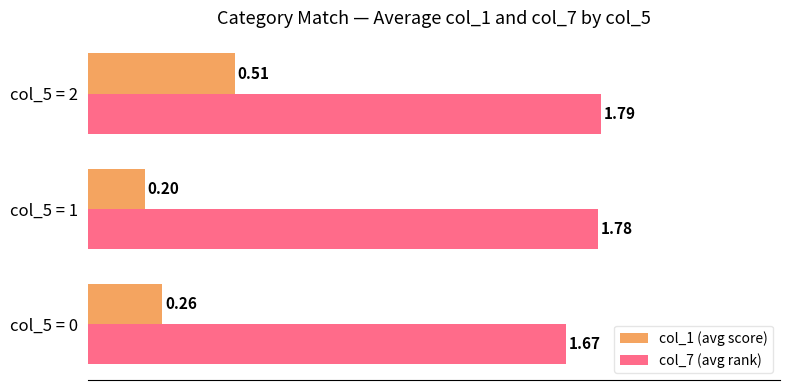

What is the sum of all col_1 (avg score) values?

1.0